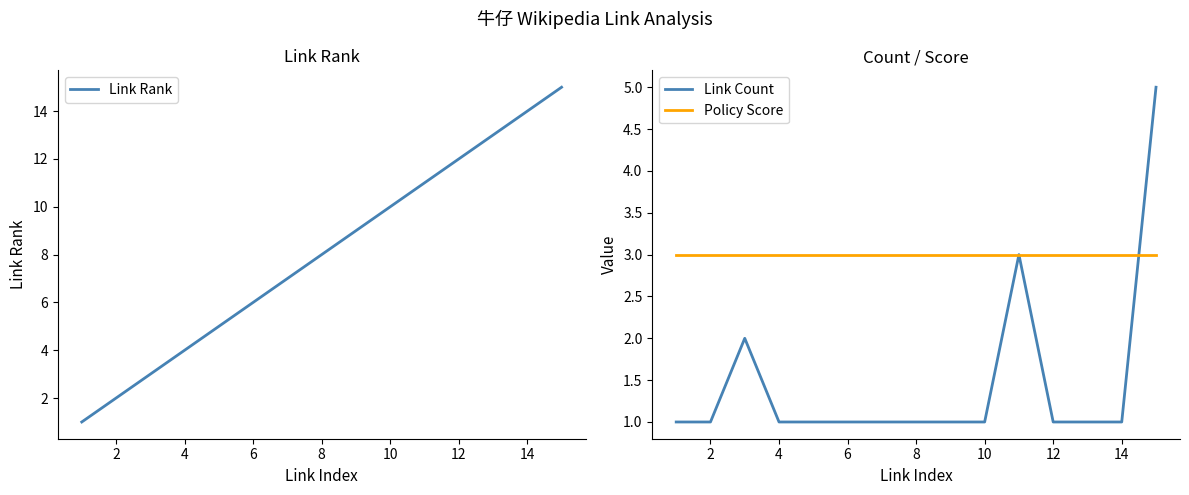

What is the difference between the highest and lowest values at 12?

6